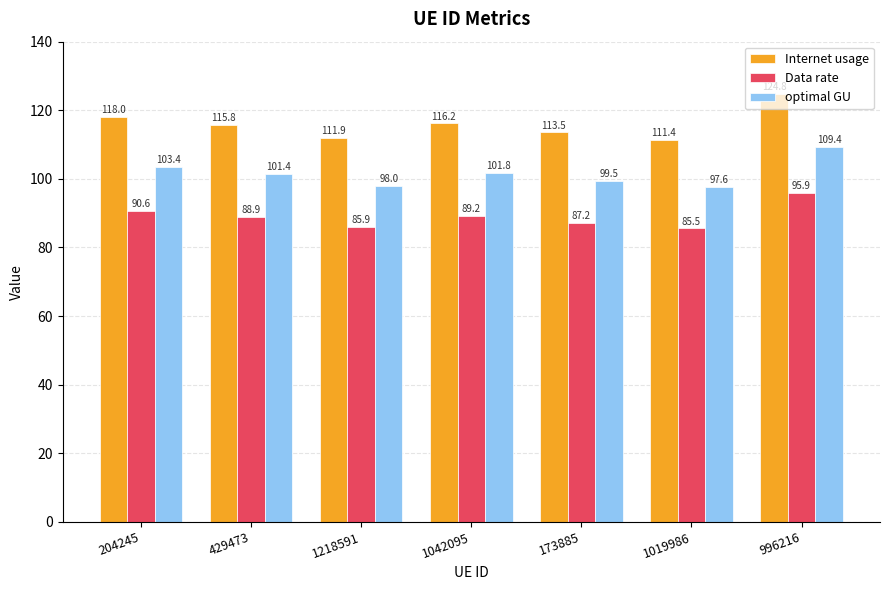

What is the label of the 1st bar from the right?

996216